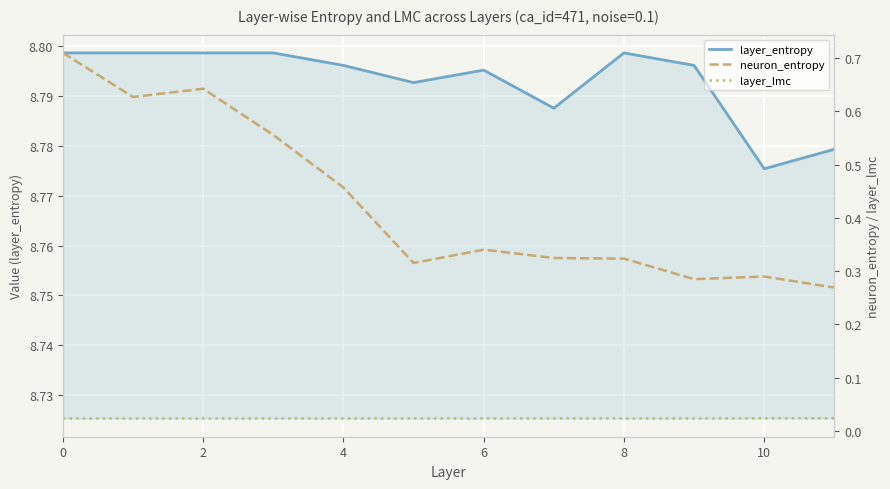

The value of layer_entropy at 2 is 5.2. True or false?

False